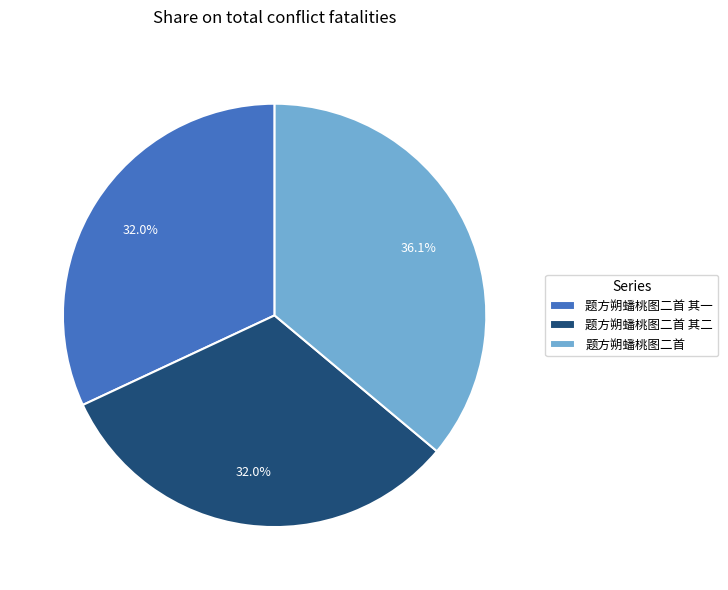

Is there a majority slice in this chart?

No